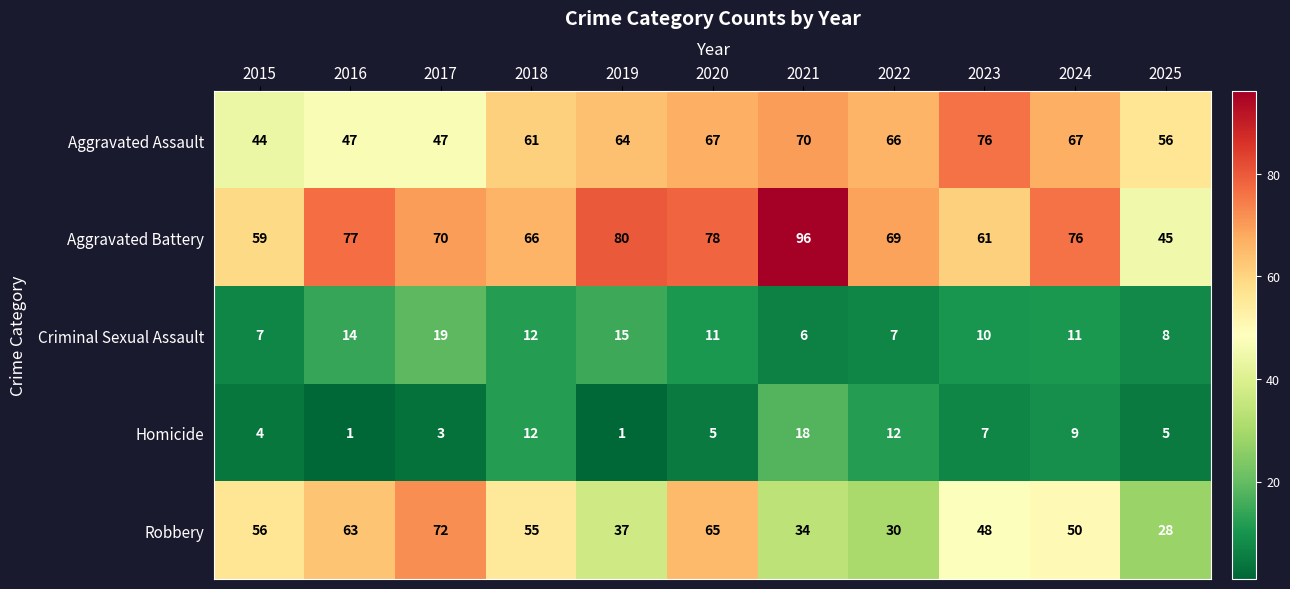

Which series changed the most between 2015 and 2016?

Aggravated Battery